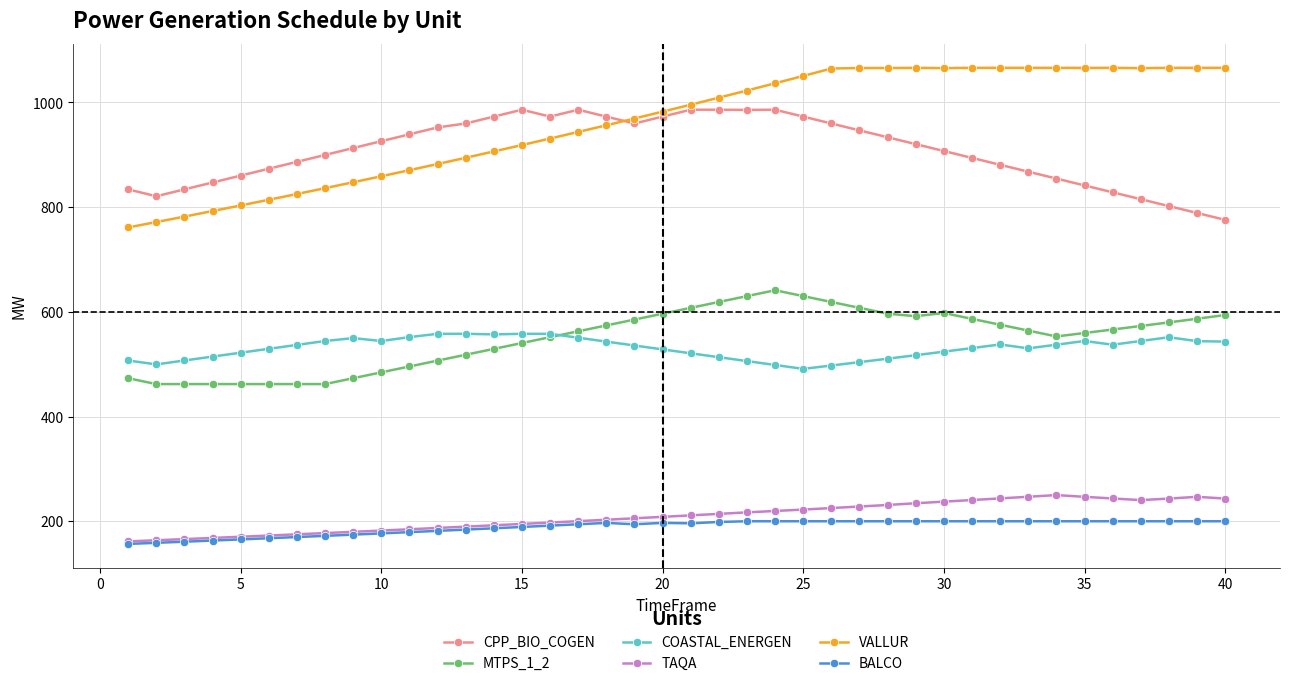

True or false: COASTAL_ENERGEN and VALLUR intersect in this chart.

False